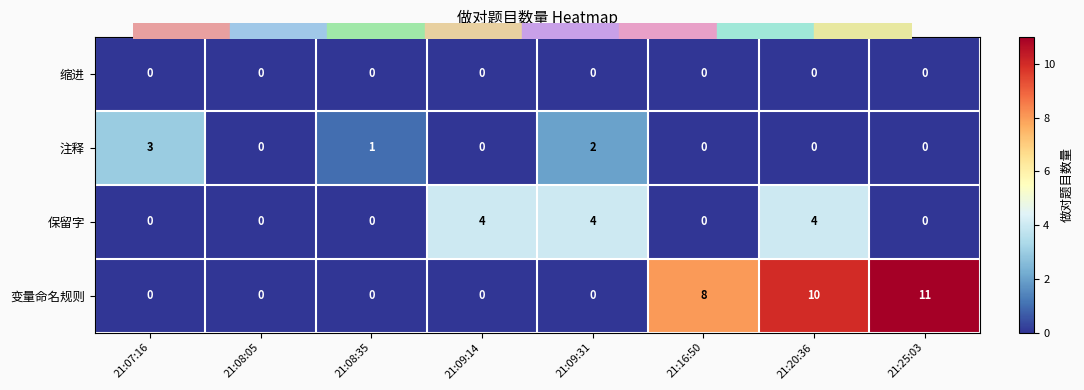

At how many categories does at least one series exceed 2?

6